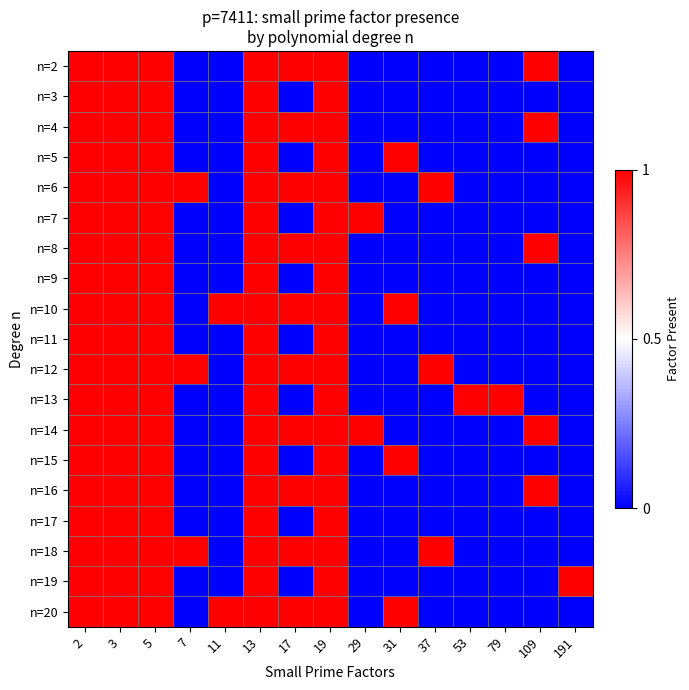

Reading right to left, what are all the values shown in this chart?

n=2: 191=0	109=1	79=0	53=0	37=0	31=0	29=0	19=1	17=1	13=1	11=0	7=0	5=1	3=1	2=1
n=3: 191=0	109=0	79=0	53=0	37=0	31=0	29=0	19=1	17=0	13=1	11=0	7=0	5=1	3=1	2=1
n=4: 191=0	109=1	79=0	53=0	37=0	31=0	29=0	19=1	17=1	13=1	11=0	7=0	5=1	3=1	2=1
n=5: 191=0	109=0	79=0	53=0	37=0	31=1	29=0	19=1	17=0	13=1	11=0	7=0	5=1	3=1	2=1
n=6: 191=0	109=0	79=0	53=0	37=1	31=0	29=0	19=1	17=1	13=1	11=0	7=1	5=1	3=1	2=1
n=7: 191=0	109=0	79=0	53=0	37=0	31=0	29=1	19=1	17=0	13=1	11=0	7=0	5=1	3=1	2=1
n=8: 191=0	109=1	79=0	53=0	37=0	31=0	29=0	19=1	17=1	13=1	11=0	7=0	5=1	3=1	2=1
n=9: 191=0	109=0	79=0	53=0	37=0	31=0	29=0	19=1	17=0	13=1	11=0	7=0	5=1	3=1	2=1
n=10: 191=0	109=0	79=0	53=0	37=0	31=1	29=0	19=1	17=1	13=1	11=1	7=0	5=1	3=1	2=1
n=11: 191=0	109=0	79=0	53=0	37=0	31=0	29=0	19=1	17=0	13=1	11=0	7=0	5=1	3=1	2=1
n=12: 191=0	109=0	79=0	53=0	37=1	31=0	29=0	19=1	17=1	13=1	11=0	7=1	5=1	3=1	2=1
n=13: 191=0	109=0	79=1	53=1	37=0	31=0	29=0	19=1	17=0	13=1	11=0	7=0	5=1	3=1	2=1
n=14: 191=0	109=1	79=0	53=0	37=0	31=0	29=1	19=1	17=1	13=1	11=0	7=0	5=1	3=1	2=1
n=15: 191=0	109=0	79=0	53=0	37=0	31=1	29=0	19=1	17=0	13=1	11=0	7=0	5=1	3=1	2=1
n=16: 191=0	109=1	79=0	53=0	37=0	31=0	29=0	19=1	17=1	13=1	11=0	7=0	5=1	3=1	2=1
n=17: 191=0	109=0	79=0	53=0	37=0	31=0	29=0	19=1	17=0	13=1	11=0	7=0	5=1	3=1	2=1
n=18: 191=0	109=0	79=0	53=0	37=1	31=0	29=0	19=1	17=1	13=1	11=0	7=1	5=1	3=1	2=1
n=19: 191=1	109=0	79=0	53=0	37=0	31=0	29=0	19=1	17=0	13=1	11=0	7=0	5=1	3=1	2=1
n=20: 191=0	109=0	79=0	53=0	37=0	31=1	29=0	19=1	17=1	13=1	11=1	7=0	5=1	3=1	2=1